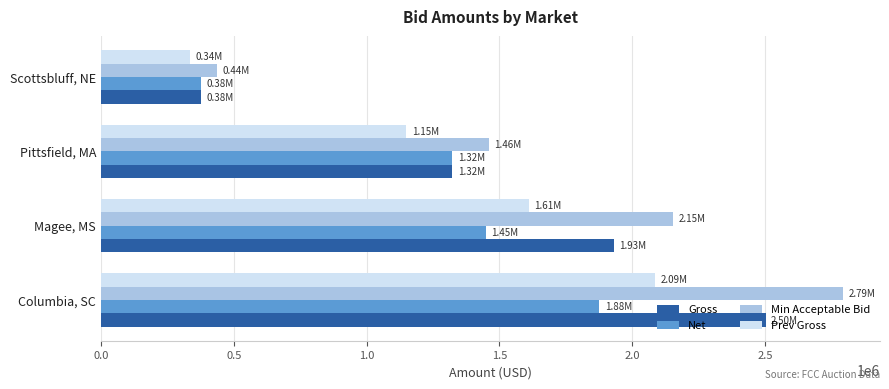

At which label is Prev Gross closest to 1210500?

Pittsfield, MA